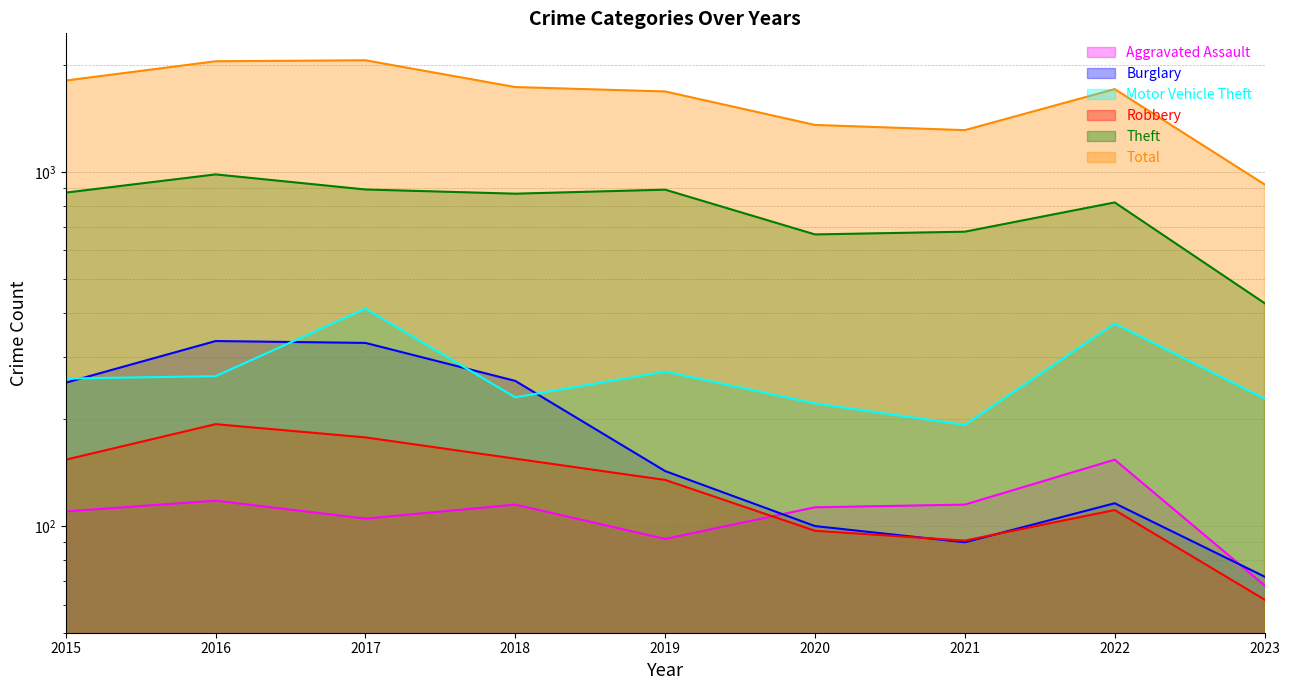

Does the chart have visible grid lines?

Yes